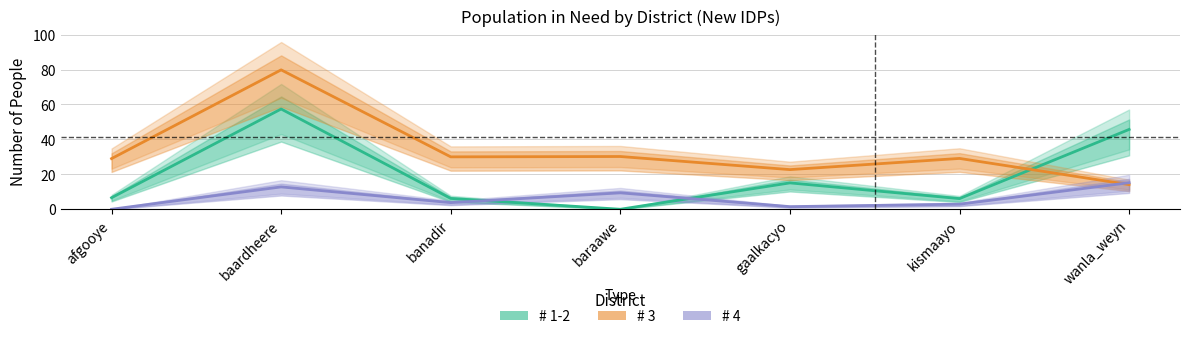

What position from the left is gaalkacyo?

5